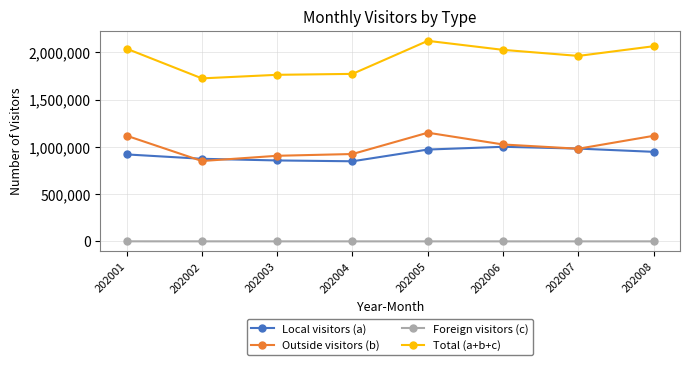

True or false: Foreign visitors (c) and Local visitors (a) cross at least once.

False